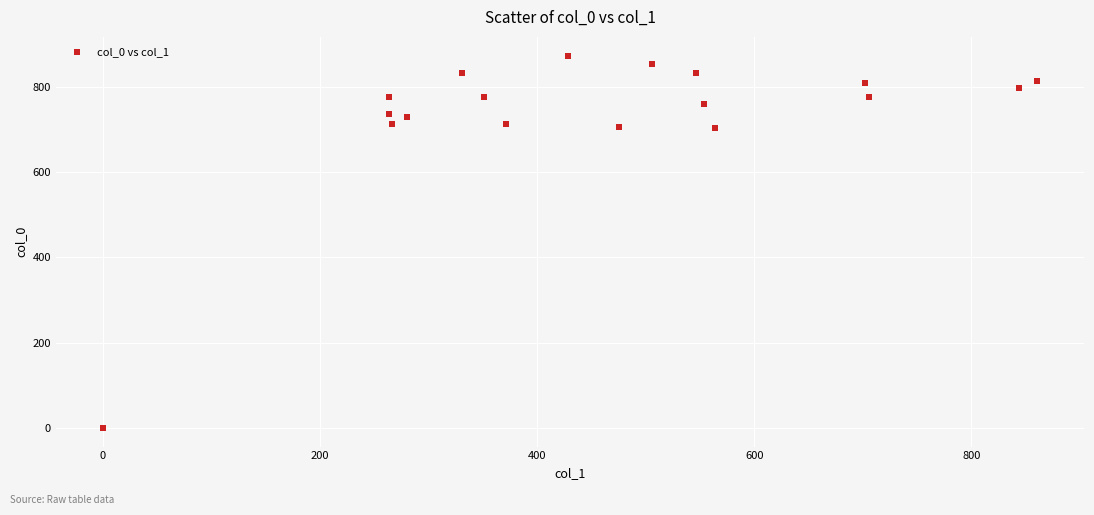

What is the range of X values (max minus min)?

860.6